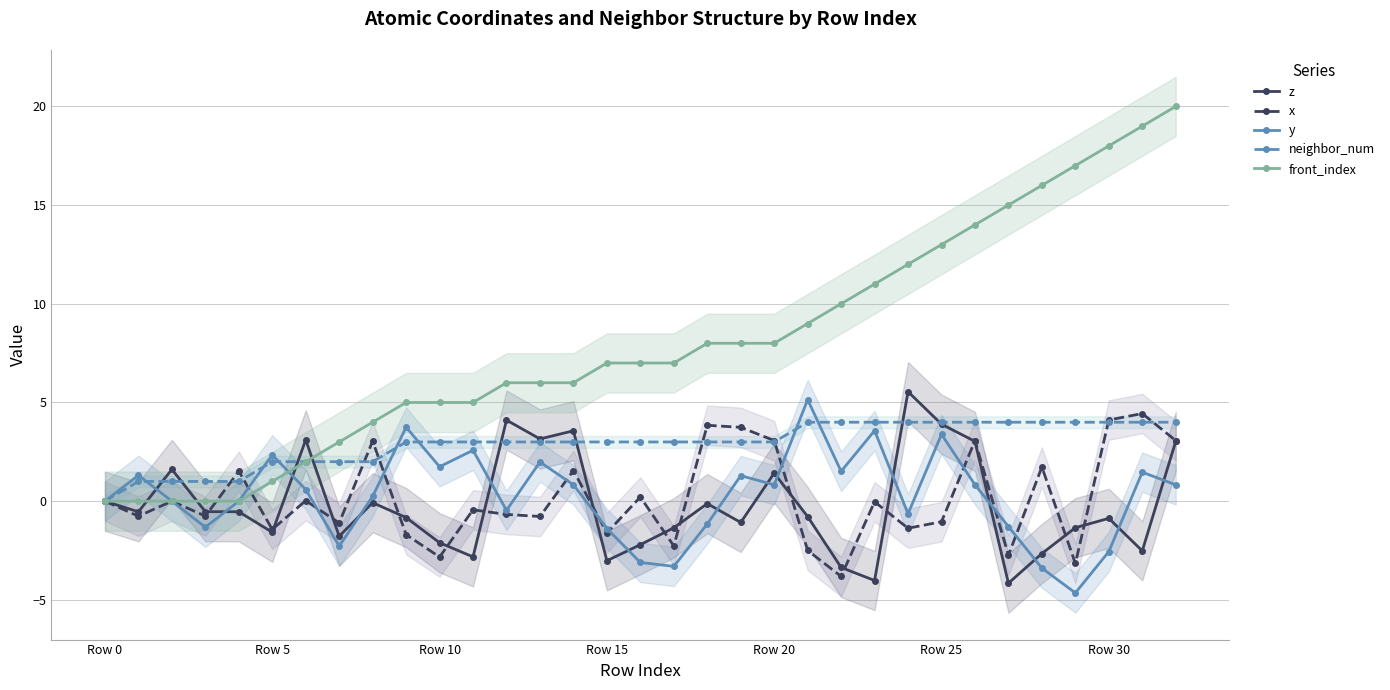

In x, how many points are lower than both neighbors (excluding endpoints)?

12